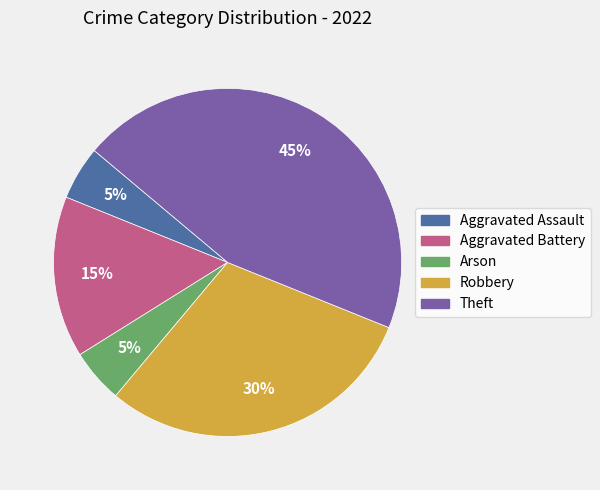

Approximately how many times larger is the value at Aggravated Battery compared to Theft?

0.3